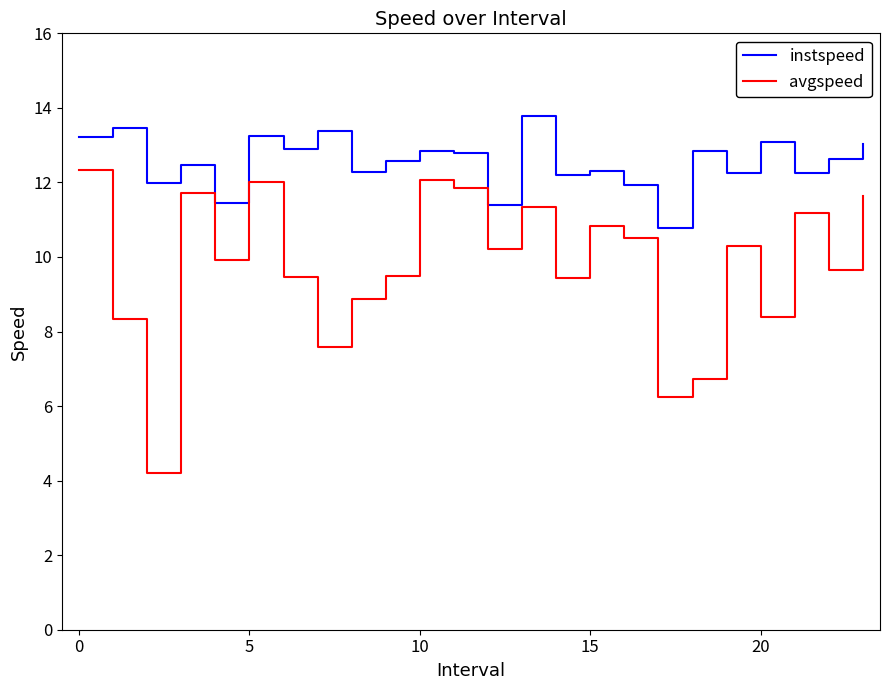

True or false: instspeed and avgspeed intersect in this chart.

False